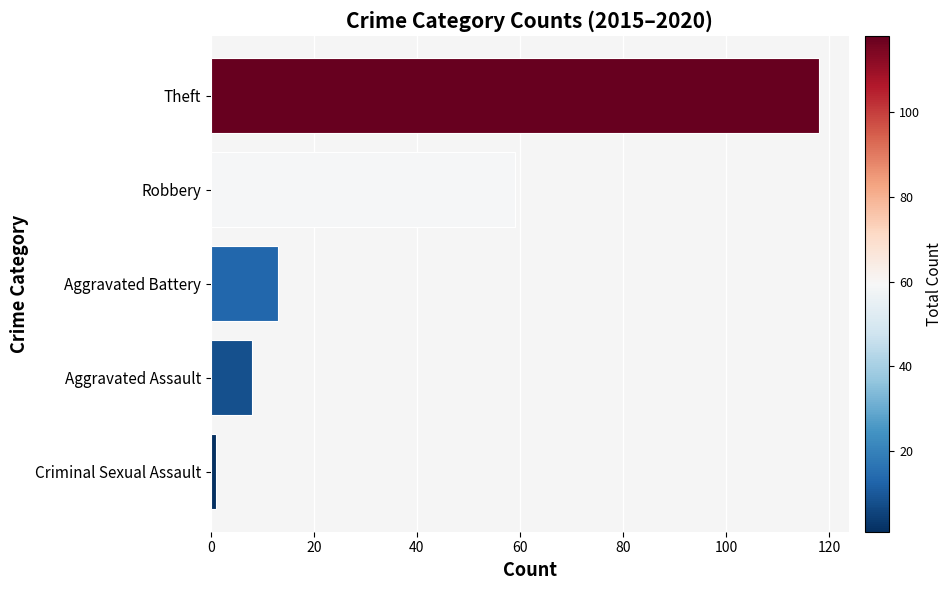

Reading bottom to top, what are all the values shown in this chart?

Criminal Sexual Assault=1	Aggravated Assault=8	Aggravated Battery=13	Robbery=59	Theft=118